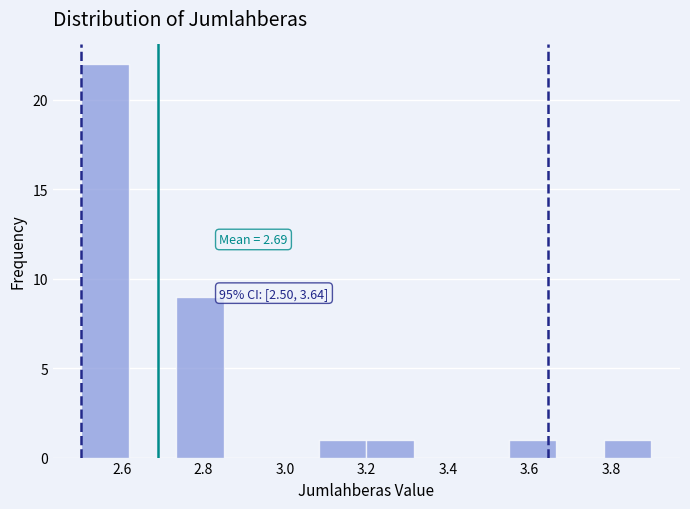

Which range on the x-axis has the tallest bar?

2.50 to 2.62